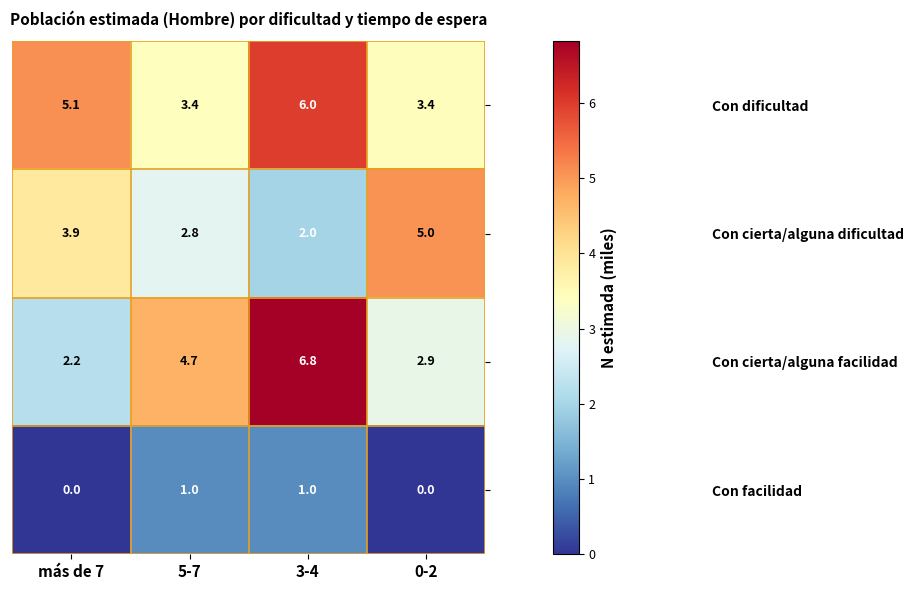

Reading left to right, transcribe all the data shown in this chart.

Con dificultad: 5.1	3.4	6.0	3.4
Con cierta/alguna dificultad: 3.9	2.8	2.0	5.0
Con cierta/alguna facilidad: 2.2	4.7	6.8	2.9
Con facilidad: 0.0	1.0	1.0	0.0